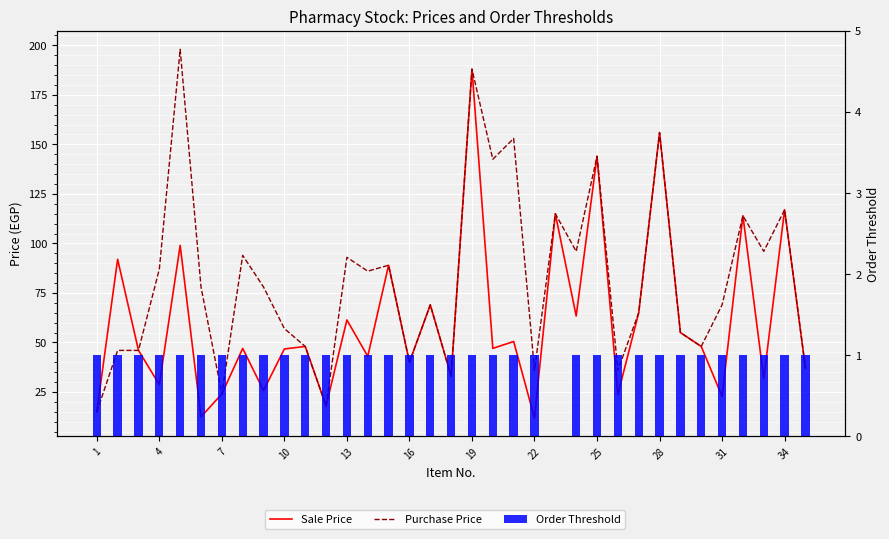

At which category does the chart reach its minimum across all series?

22